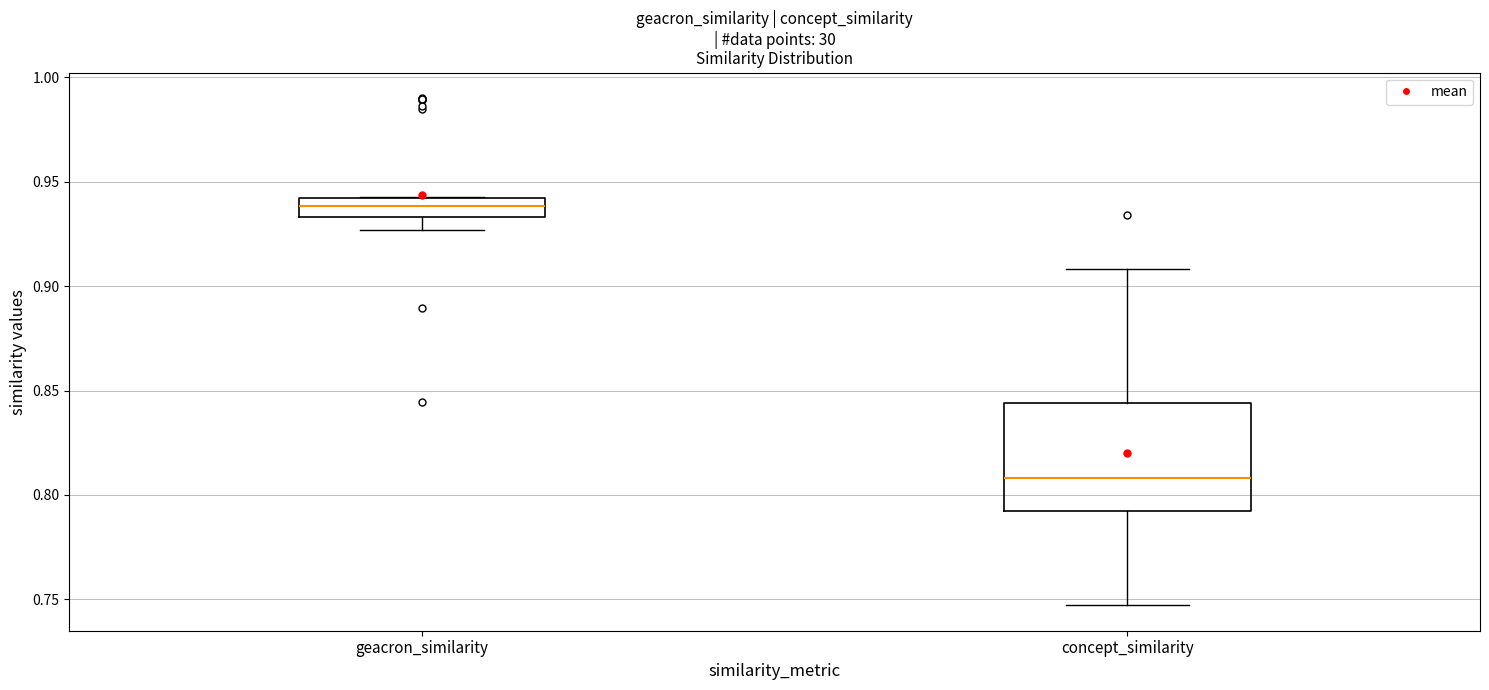

Reading left to right, transcribe this box plot: for each box, give where its median line is, the range the box spans, and where its two whiskers end, as read against the y-axis. The values are not printed on the chart, so give them approximately, as read against the axis.

geacron_similarity: median 0.940 (inside the box), box 0.935 to 0.940, whiskers 0.925 to 0.945
concept_similarity: median 0.810, box 0.790 to 0.845, whiskers 0.745 to 0.910